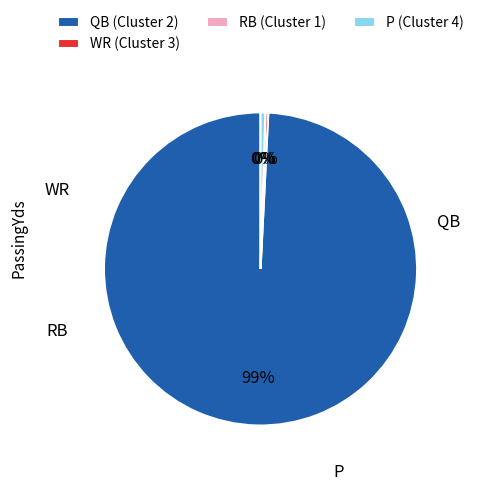

Is the sum of WR (Cluster 3) and QB (Cluster 2) greater than half?

Yes